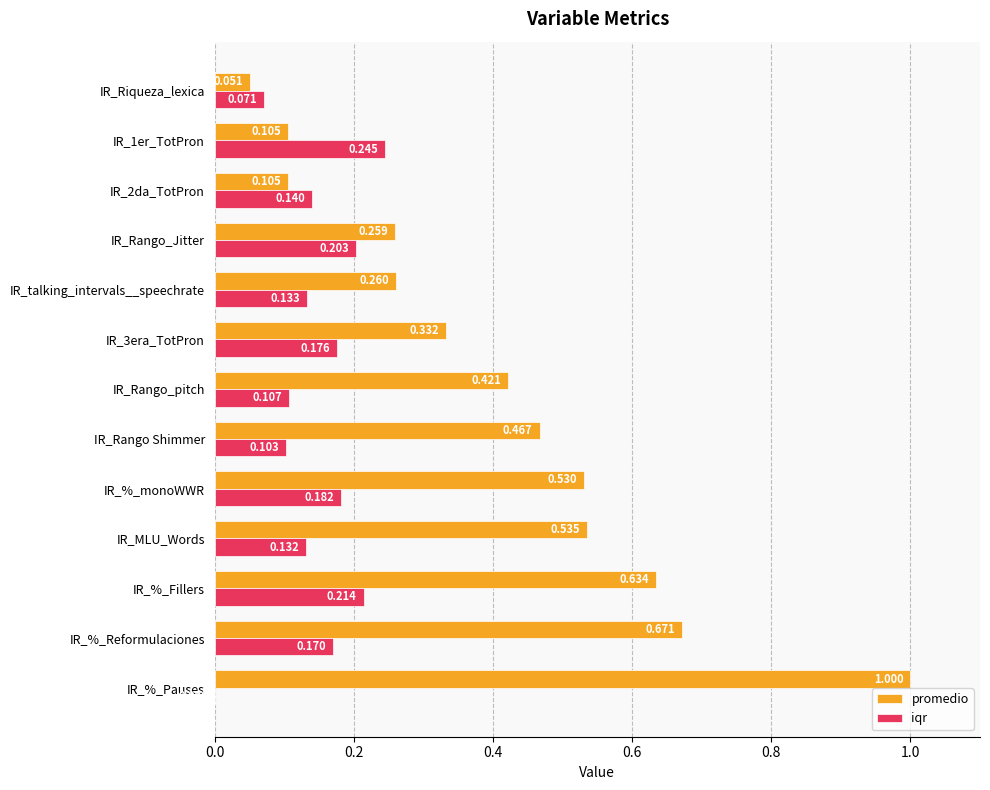

How many categories are shown in the chart?

13